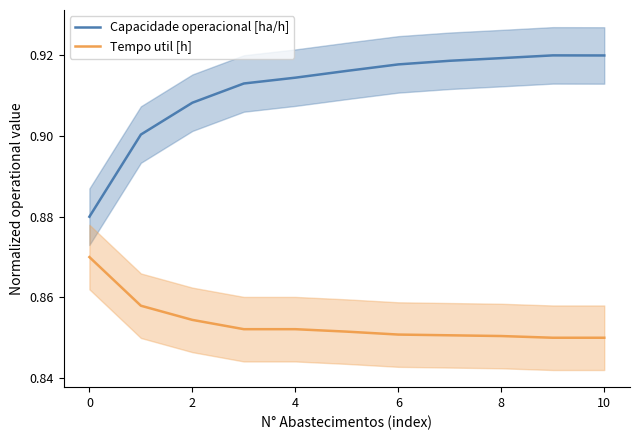

True or false: Tempo util [h] and Capacidade operacional [ha/h] intersect in this chart.

False